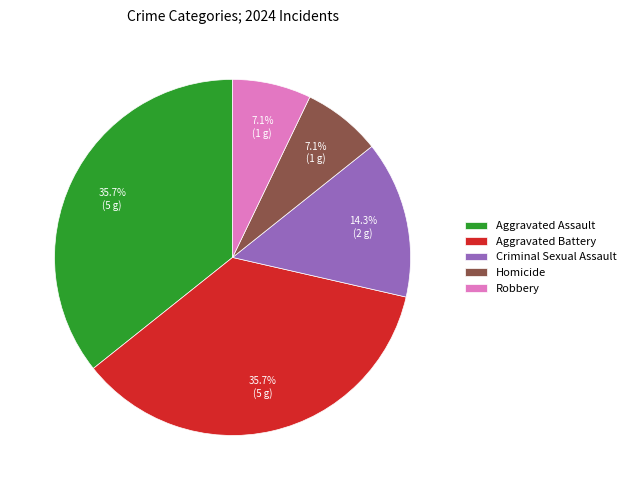

To the nearest percent, what is the difference between the largest and smallest slice percentages?

29%